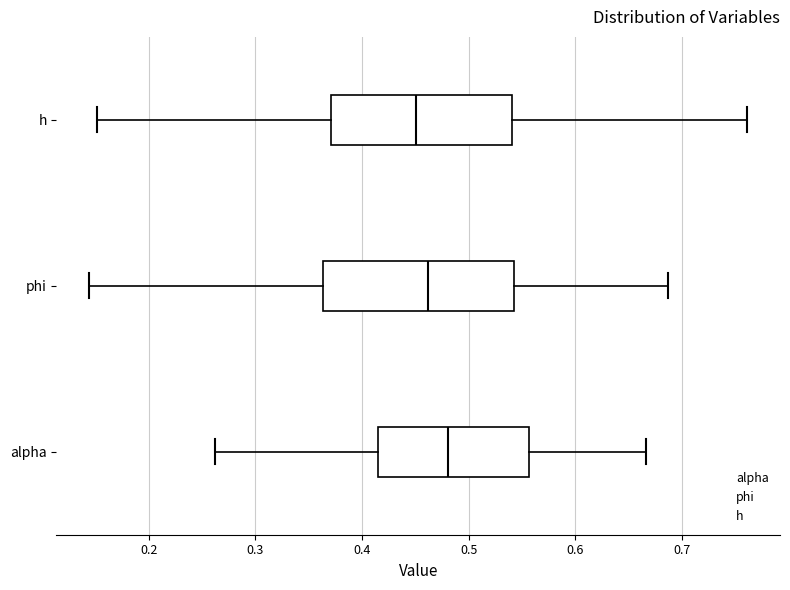

Which box's median line is the furthest to the left?

h